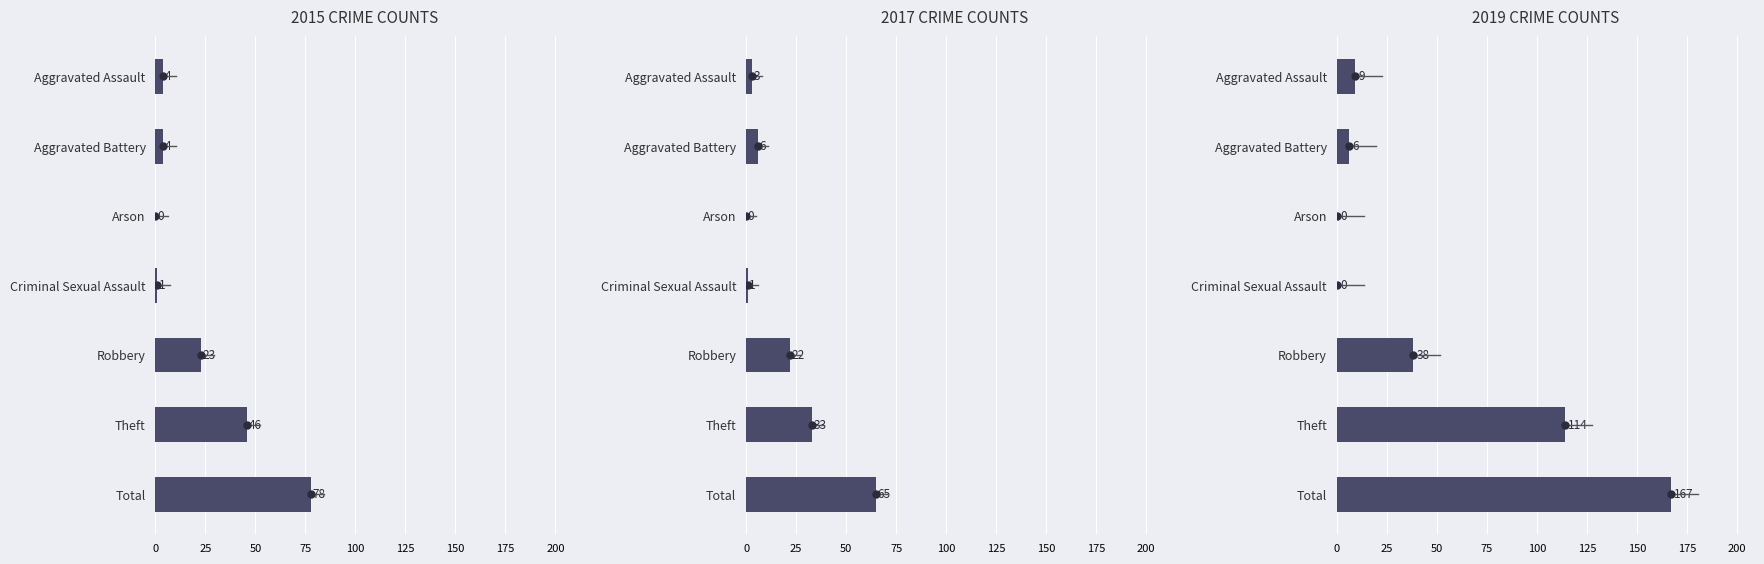

Reading left to right, list all the values displayed in this chart.

2015: Aggravated Assault=4	Aggravated Battery=4	Arson=0	Criminal Sexual Assault=1	Robbery=23	Theft=46	Total=78
2017: Aggravated Assault=3	Aggravated Battery=6	Arson=0	Criminal Sexual Assault=1	Robbery=22	Theft=33	Total=65
2019: Aggravated Assault=9	Aggravated Battery=6	Arson=0	Criminal Sexual Assault=0	Robbery=38	Theft=114	Total=167